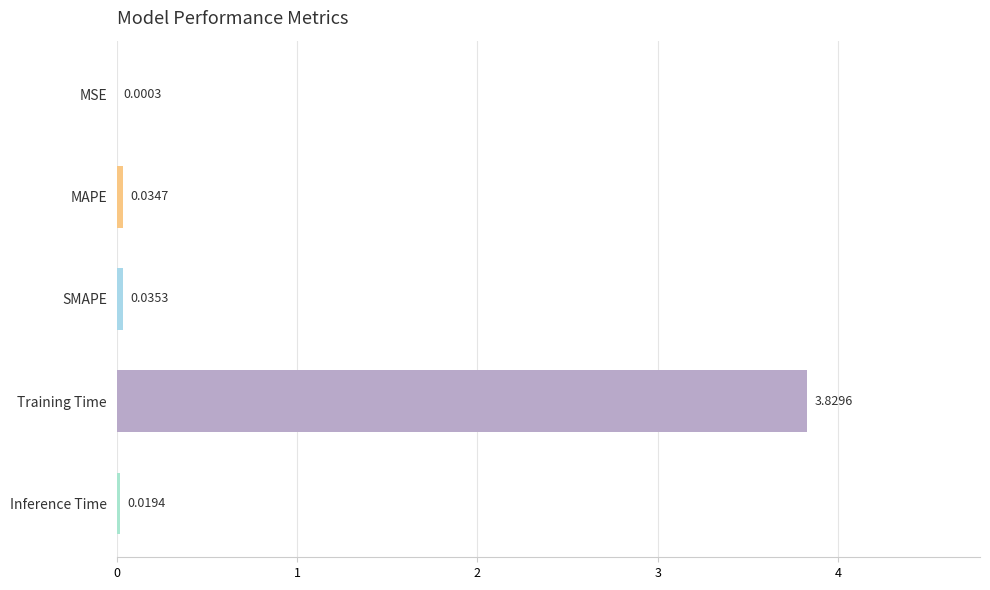

What is the sum of the values at MAPE and Training Time?

3.9